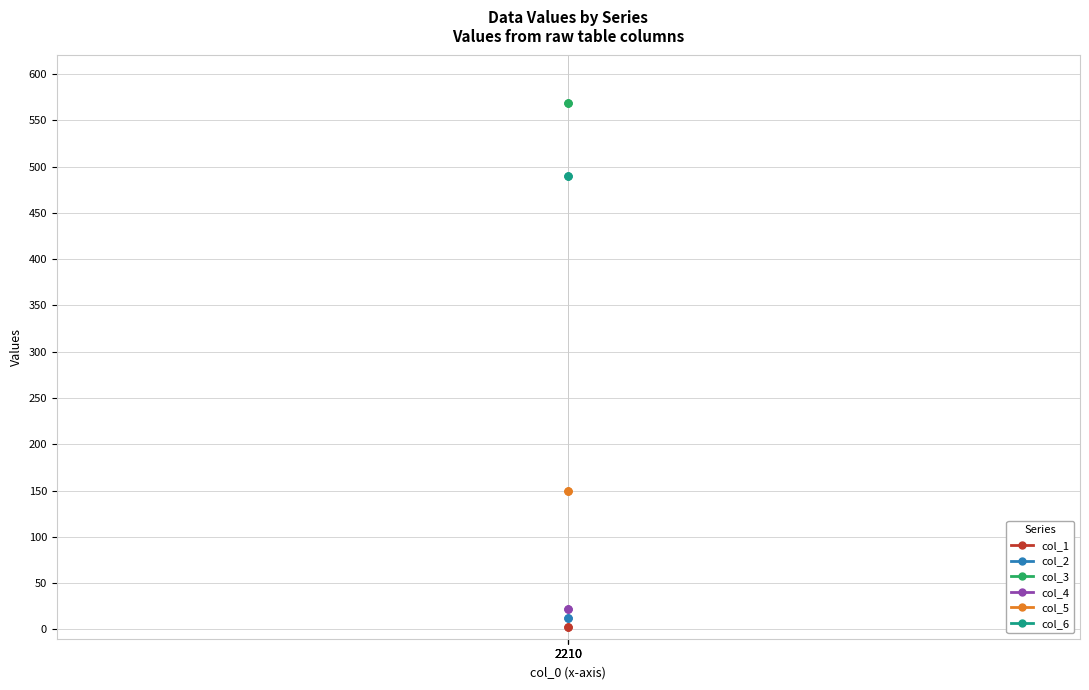

Which series changed the most between 2210 and 2210?

col_1